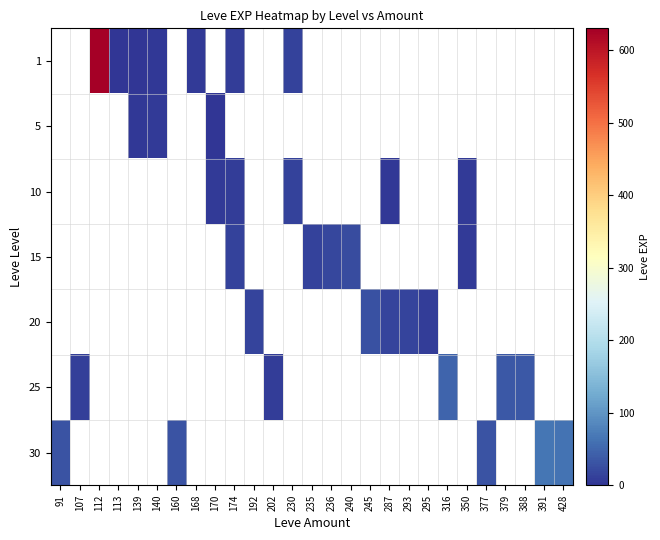

What is the maximum value shown in the chart?

630.0